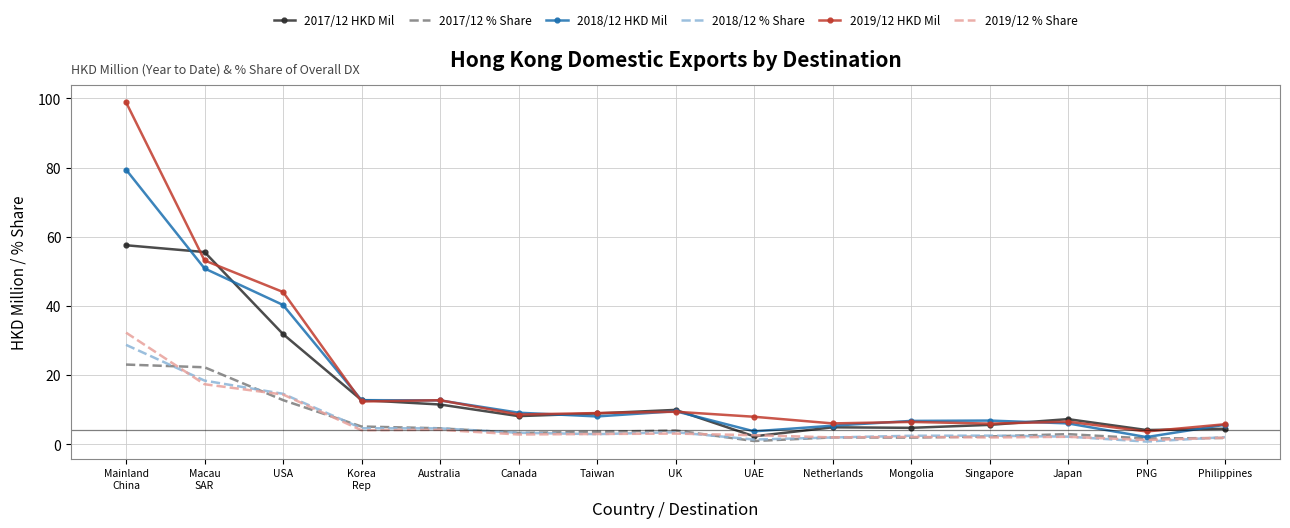

What is the spread (max minus min) of values at UK?

6.9